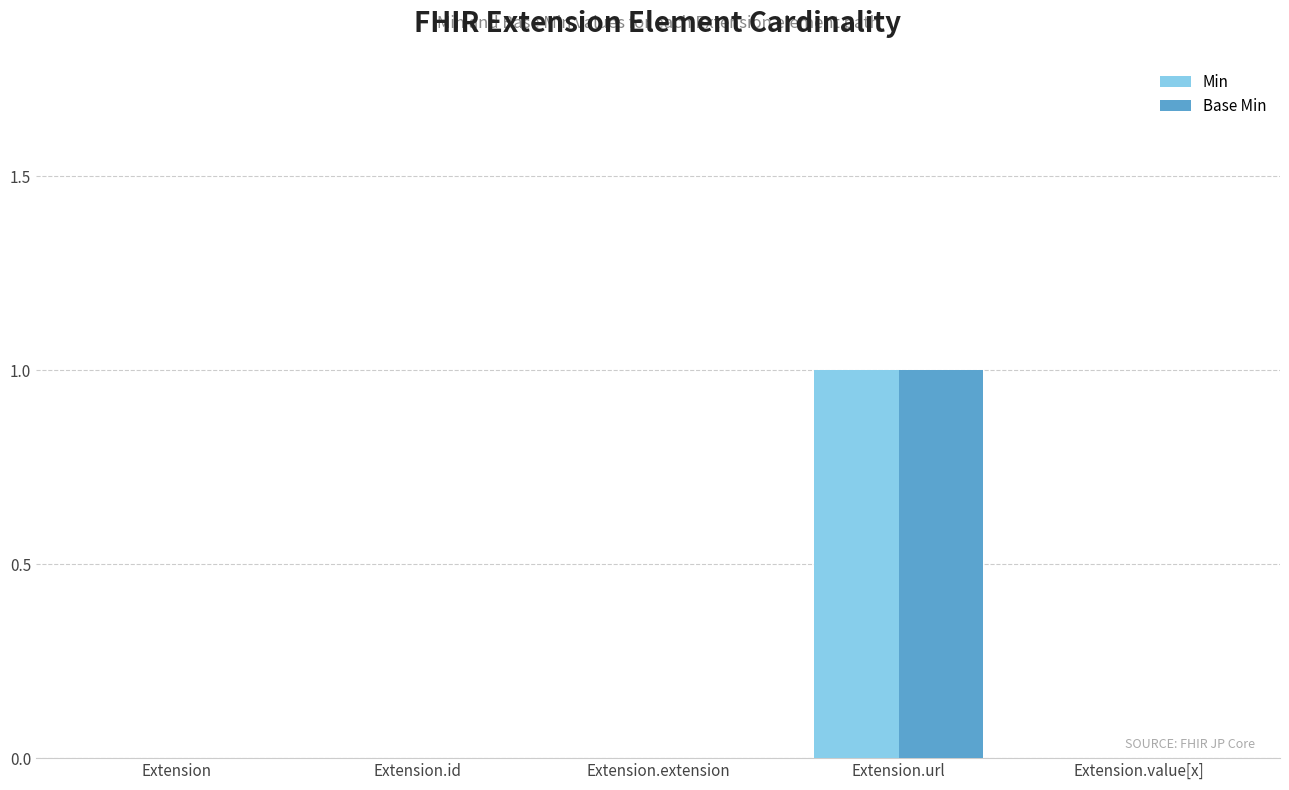

Is the value of Base Min at Extension.url greater than the value of Min at Extension.extension?

Yes